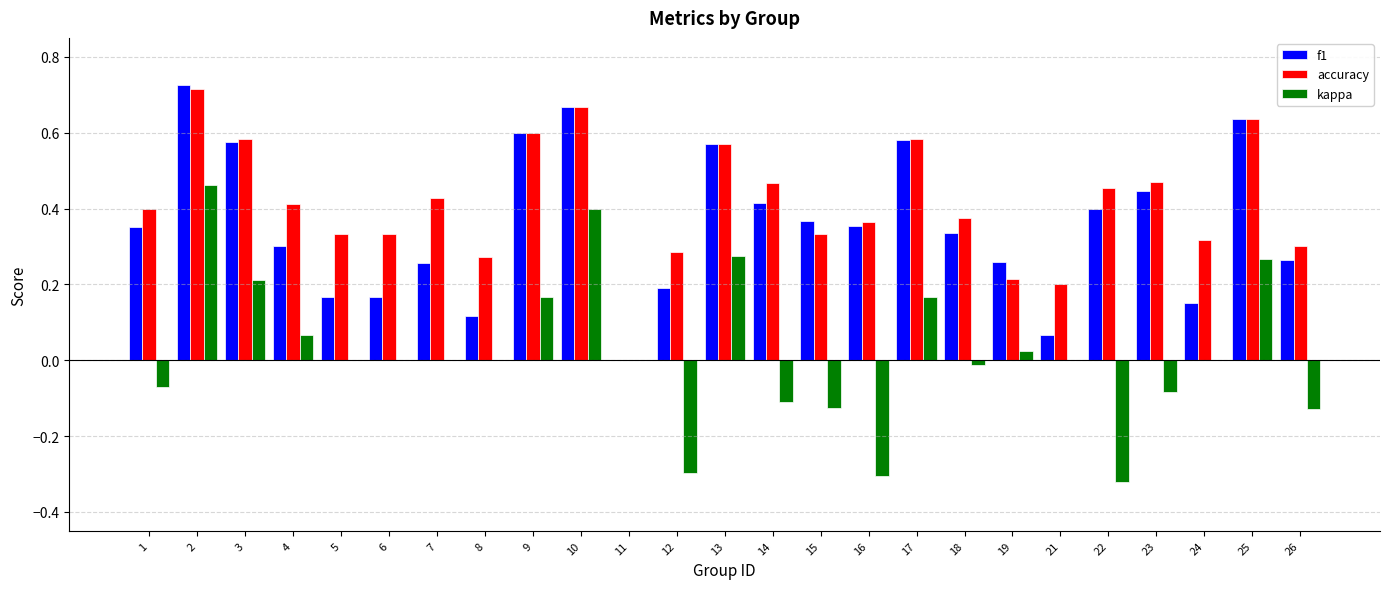

At which category does the chart reach its peak across all series?

2